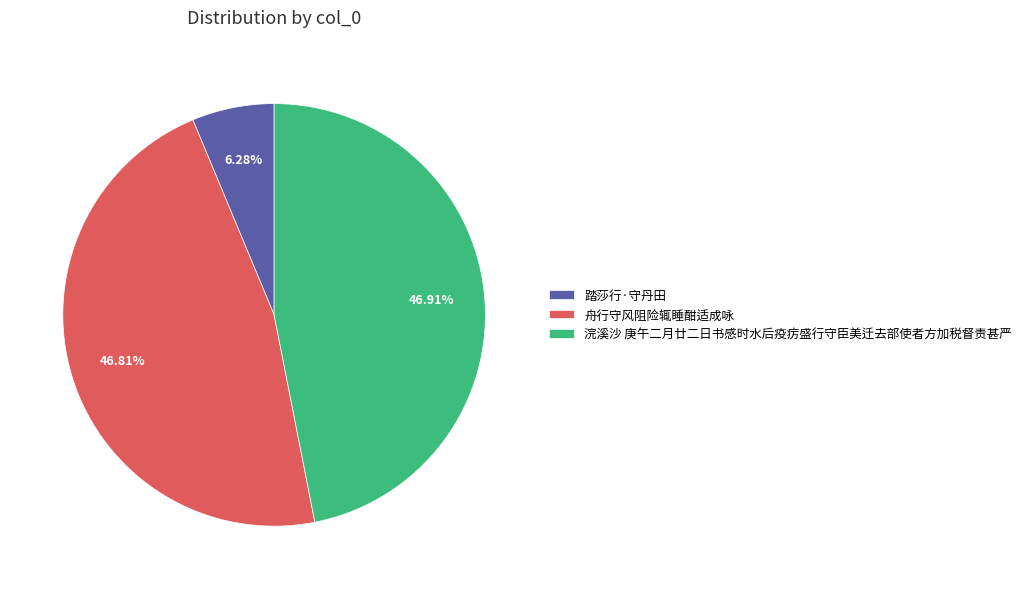

Which category has the smallest portion of the pie?

踏莎行·守丹田